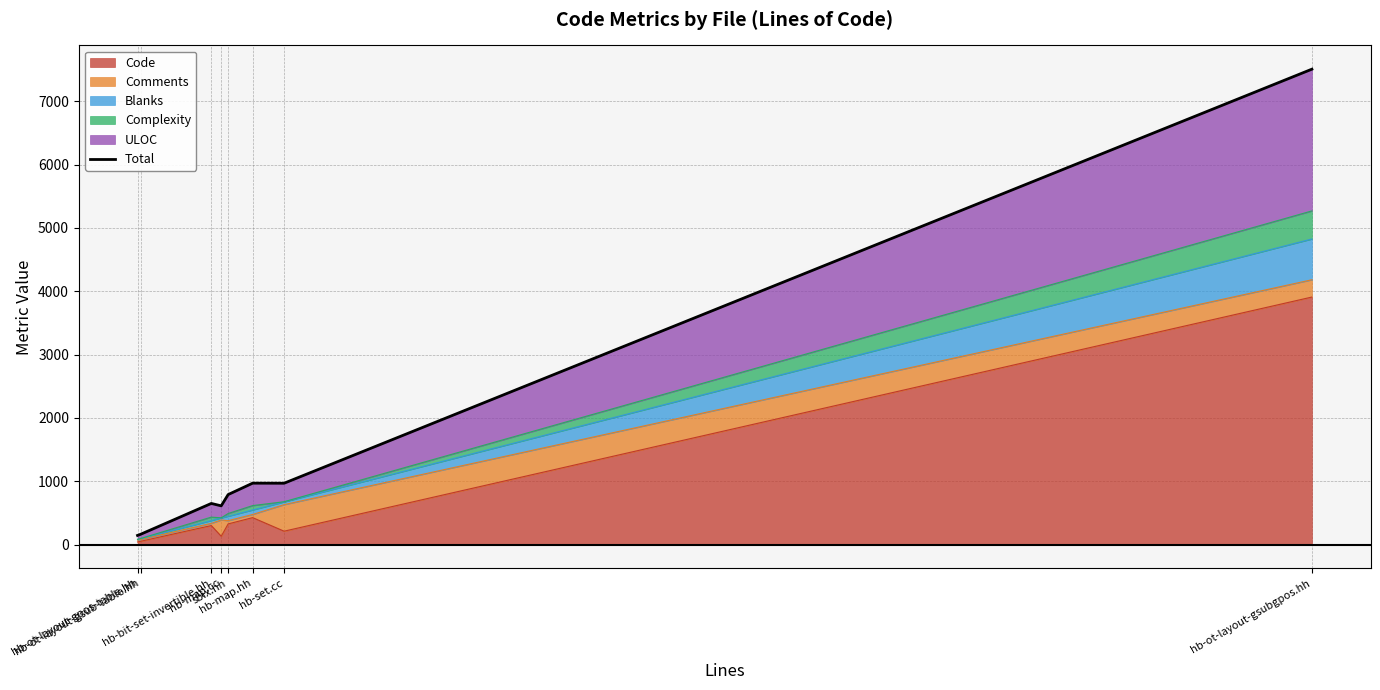

What is the maximum value shown in the chart?

7506